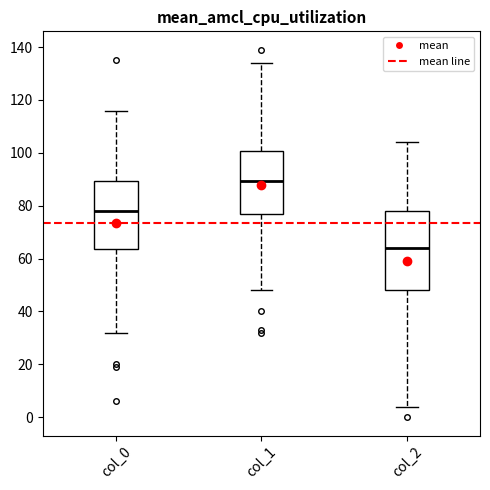

Reading left to right, transcribe this box plot: for each box, give where its median line is, the range the box spans, and where its two whiskers end, as read against the y-axis. The values are not printed on the chart, so give them approximately, as read against the axis.

col_0: median 78, box 64 to 90, whiskers 32 to 116
col_1: median 90, box 78 to 100, whiskers 48 to 134
col_2: median 64, box 48 to 78, whiskers 4 to 104